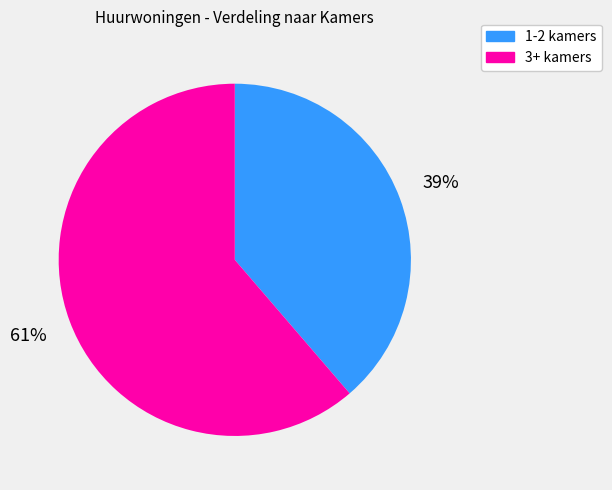

To the nearest percent, what is the average slice percentage?

50%